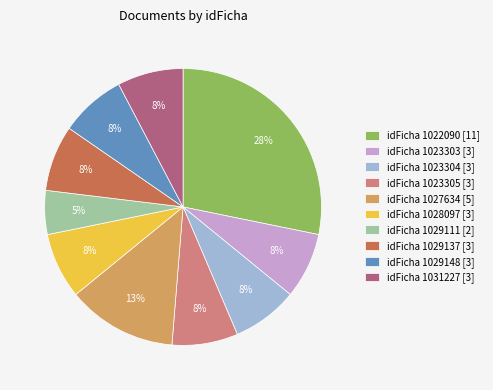

To the nearest percent, what is the average slice percentage?

10%